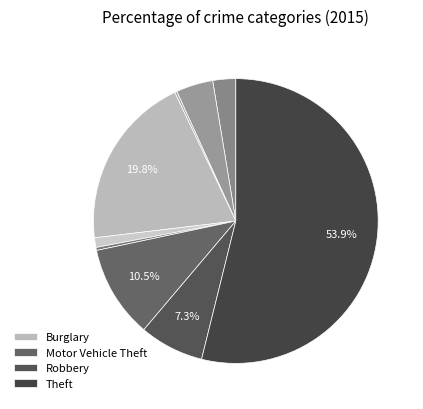

Rank the categories by value from highest to lowest.

Theft, Burglary, Motor Vehicle Theft, Robbery, Aggravated Battery, Aggravated Assault, Criminal Sexual Assault, Homicide, Arson